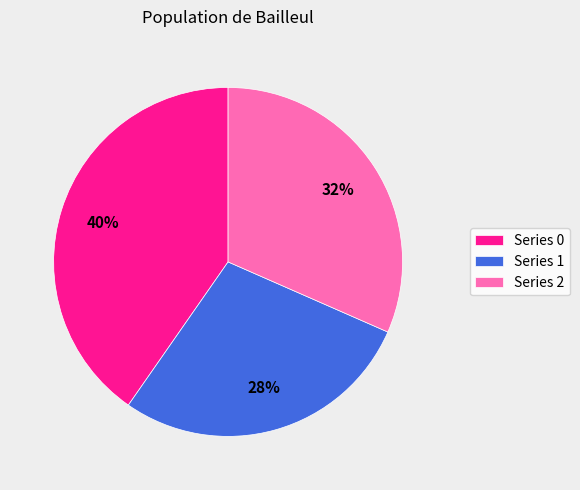

To the nearest percent, what portion does Series 0 represent?

40%